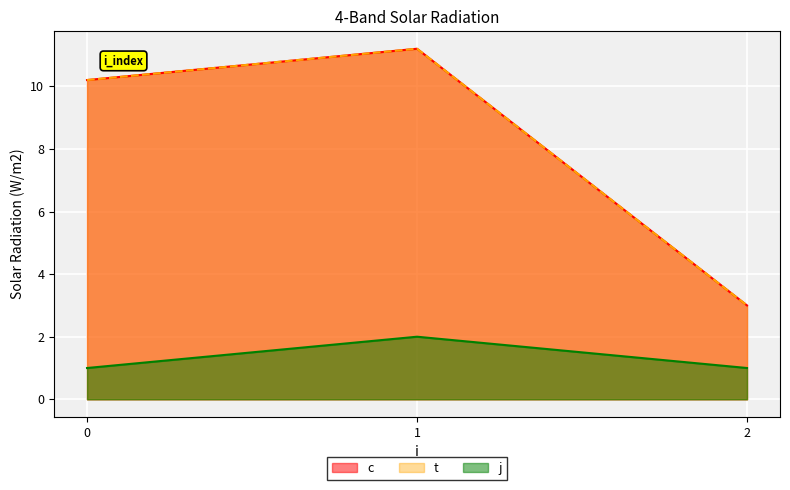

Rank the series by their maximum value, from lowest to highest.

j, c, t